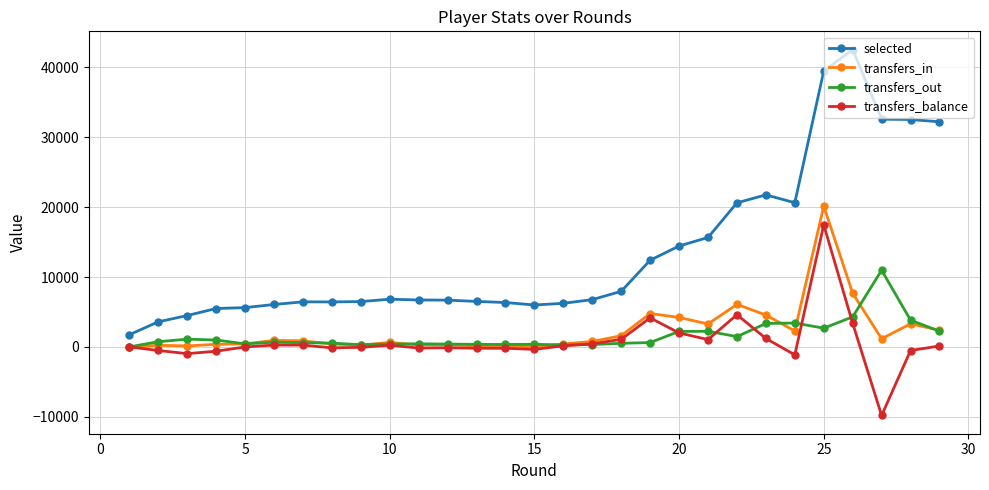

Which series has the widest spread of values?

selected